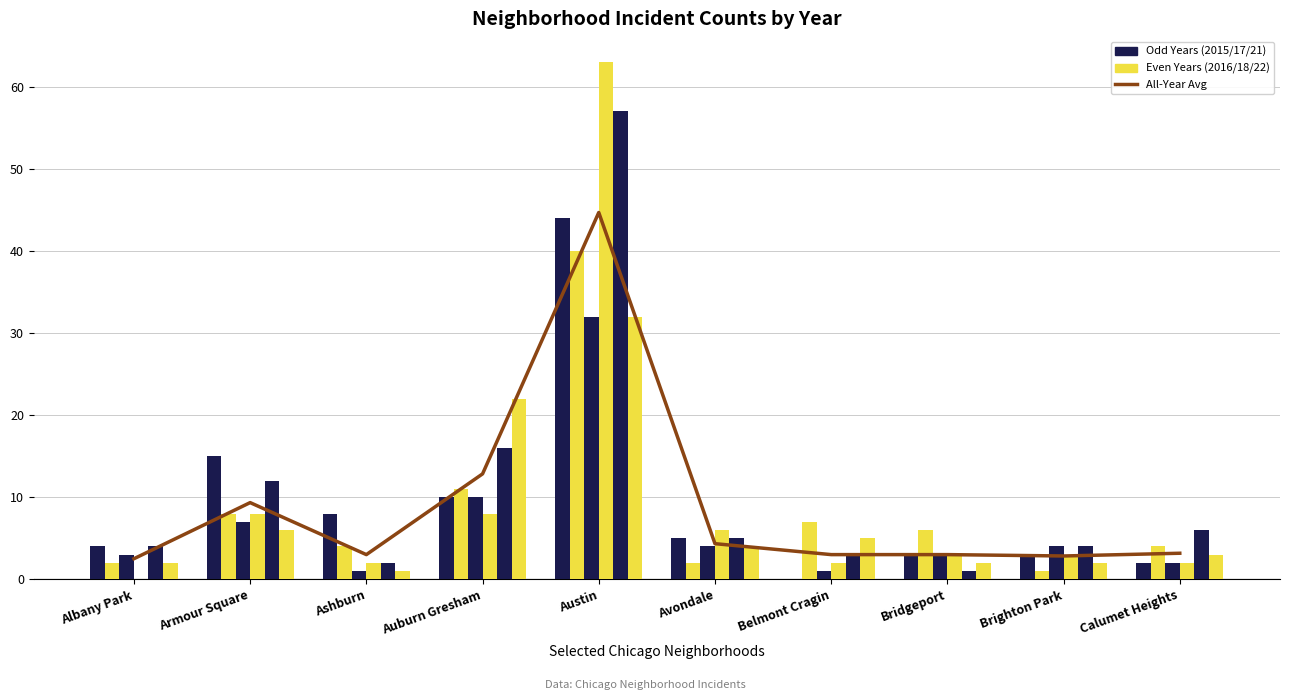

What position from the left is Armour Square?

2